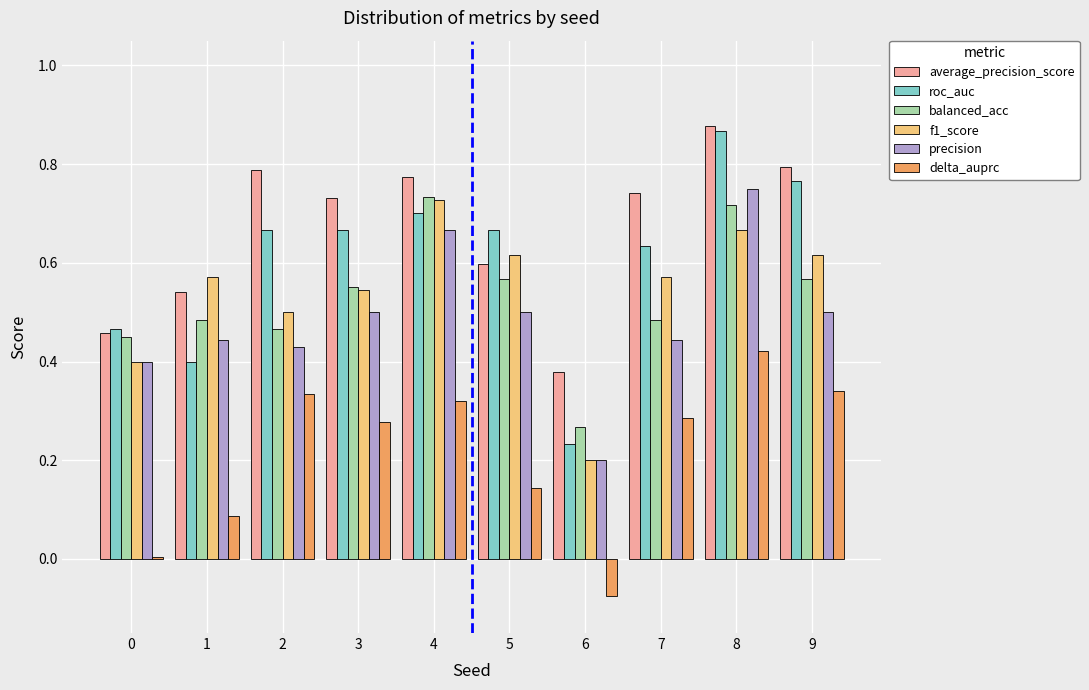

Which series changed the most between 3 and 9?

roc_auc